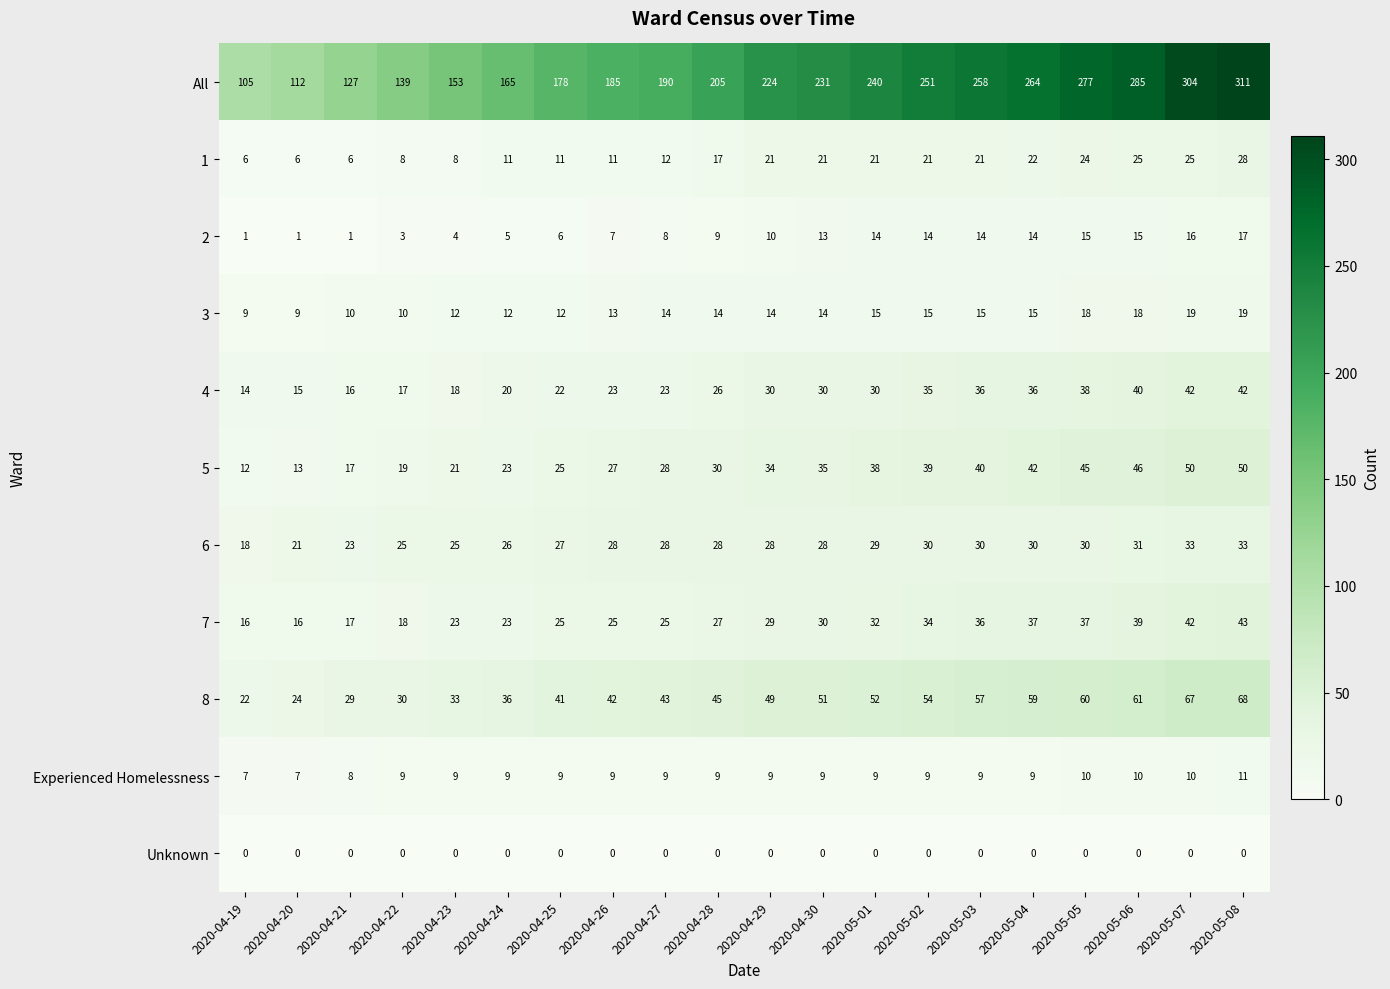

What is the sum of the 3 values at 2020-05-03 and 2020-04-23?

27